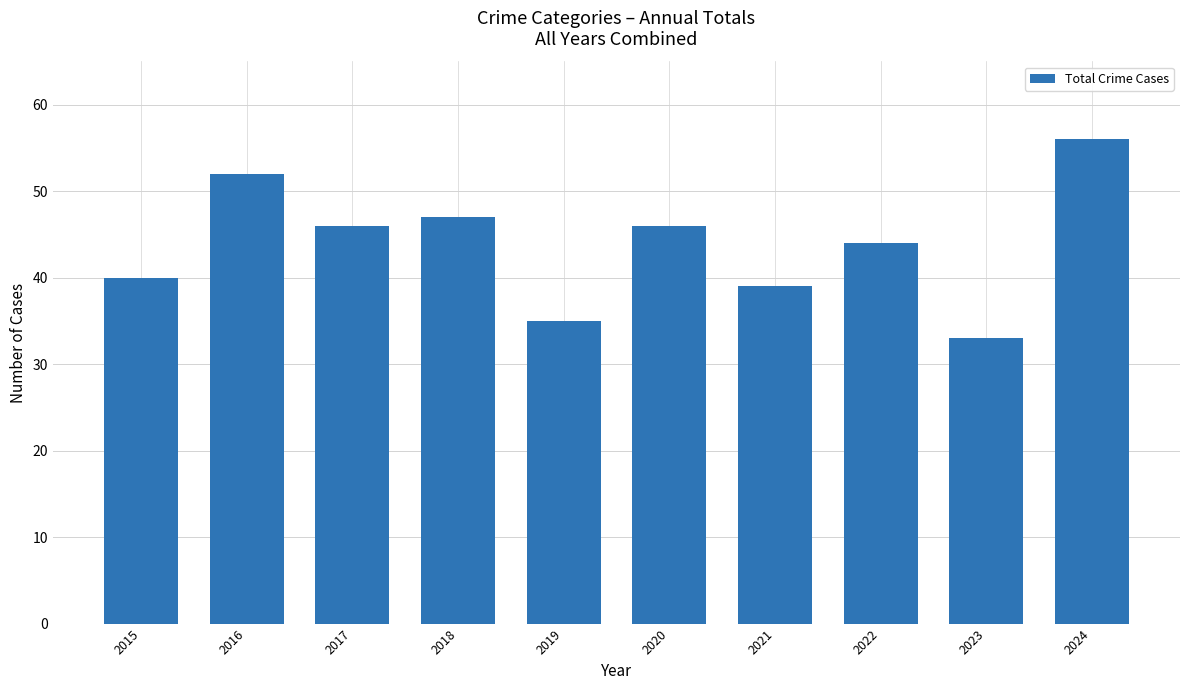

What is the difference between the maximum and minimum values?

23